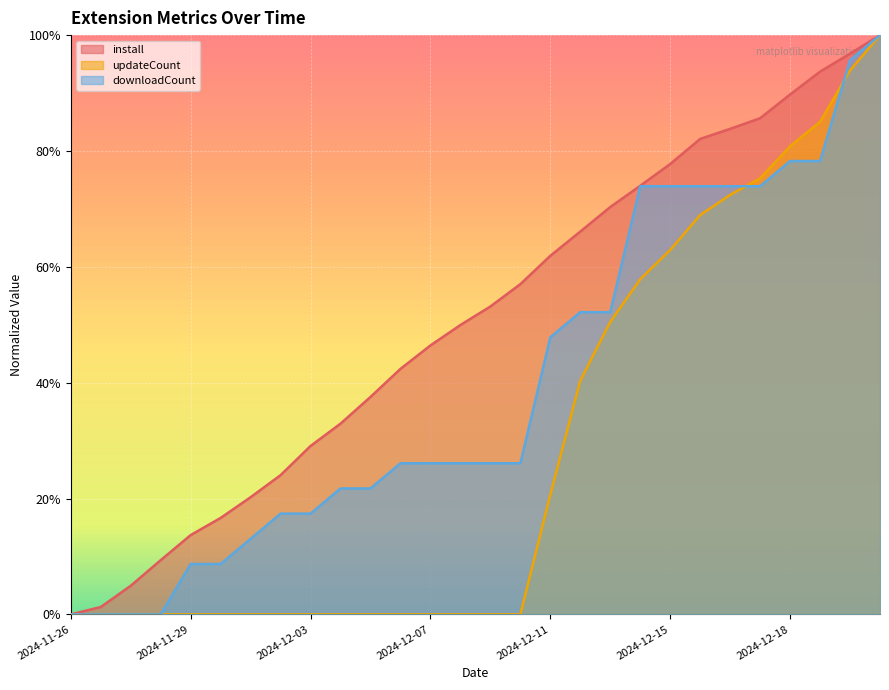

Does the chart display data point markers on the line(s)?

No